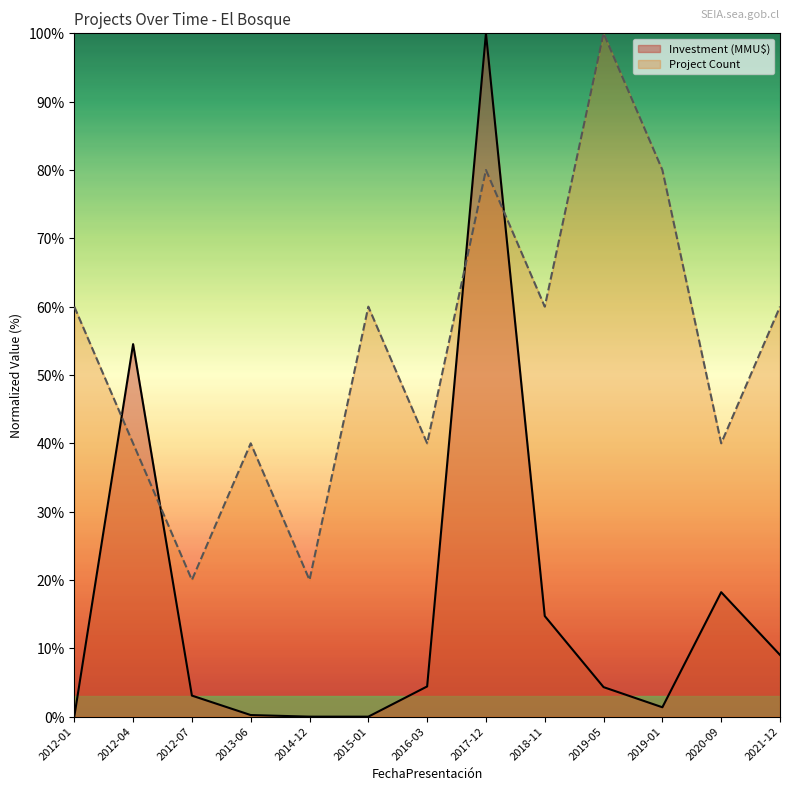

Which series changed the most between 2012-01 and 2016-03?

Project Count